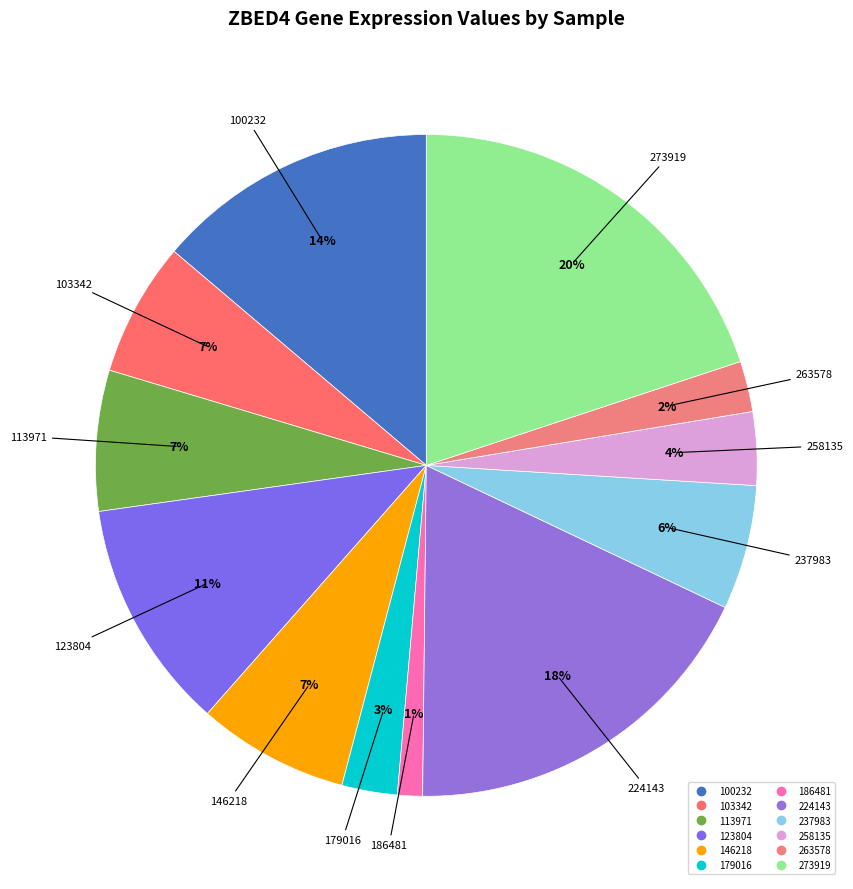

Which has a higher value, 103342 or 186481?

103342